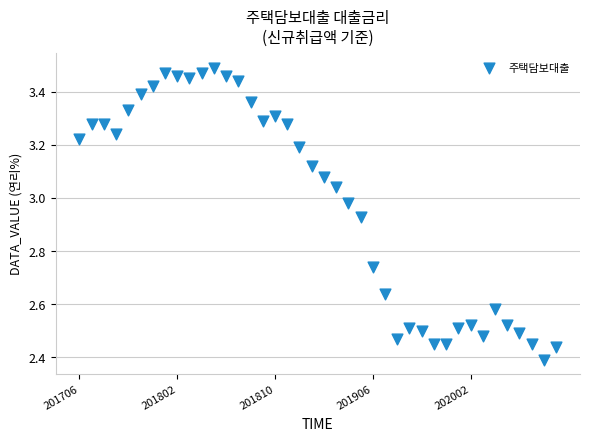

What is the range of Y values (max minus min)?

1.1